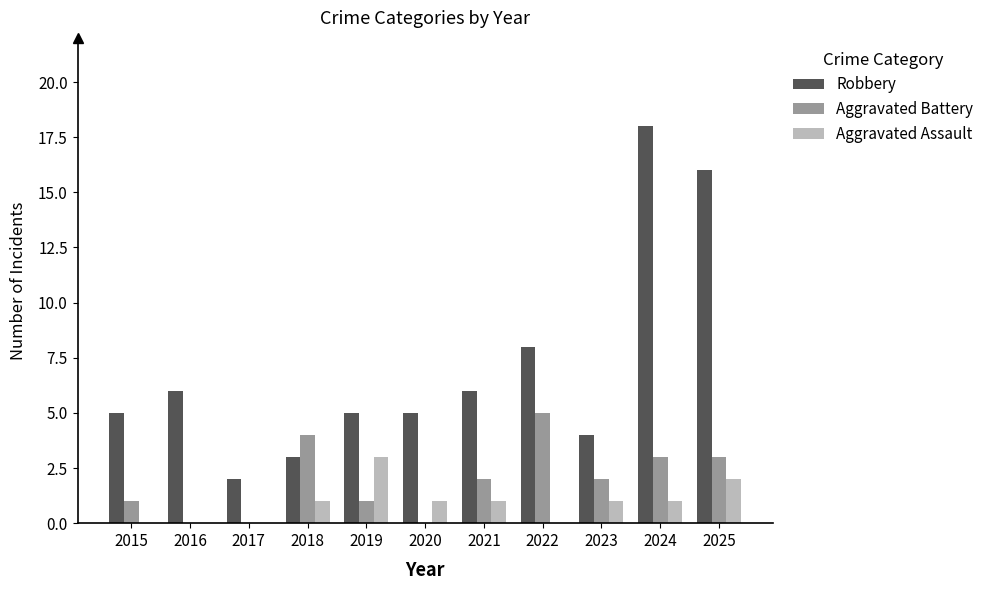

Count the Aggravated Assault values in the range 0 to 1.

9